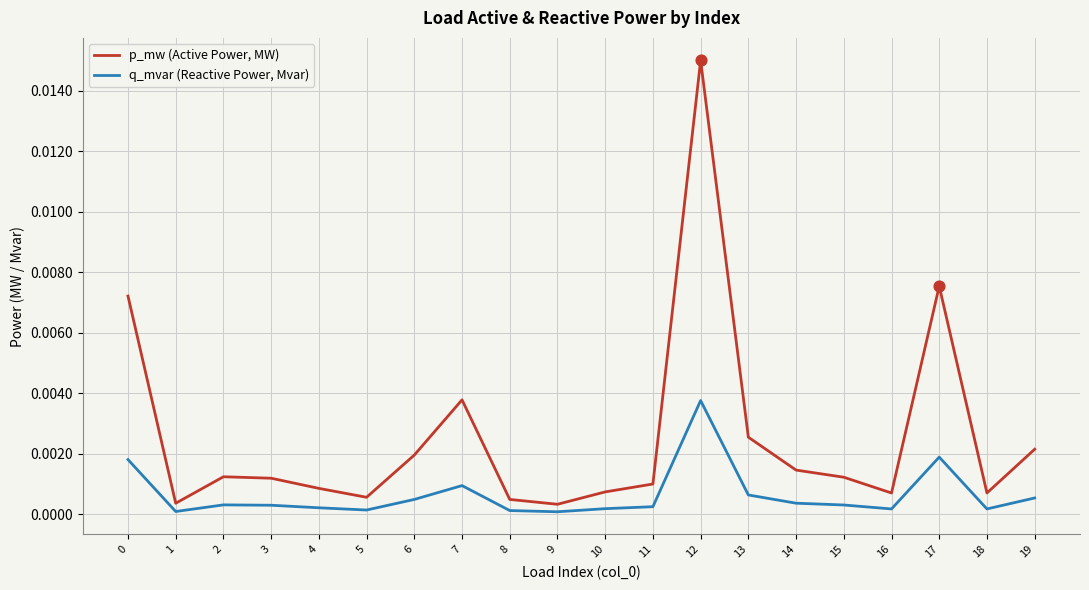

Which series has the widest spread of values?

p_mw (Active Power, MW)